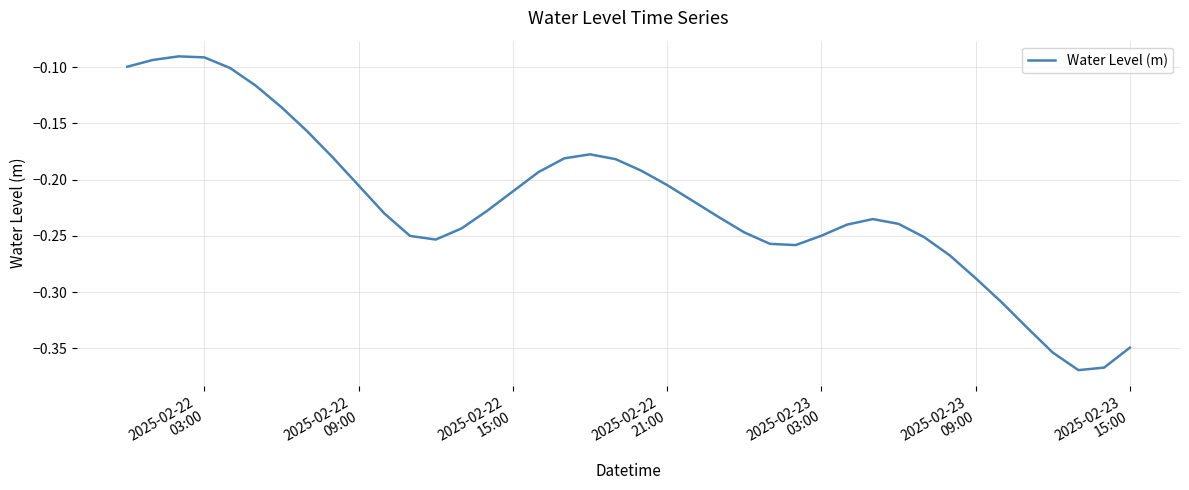

How many lines are shown in the chart?

1